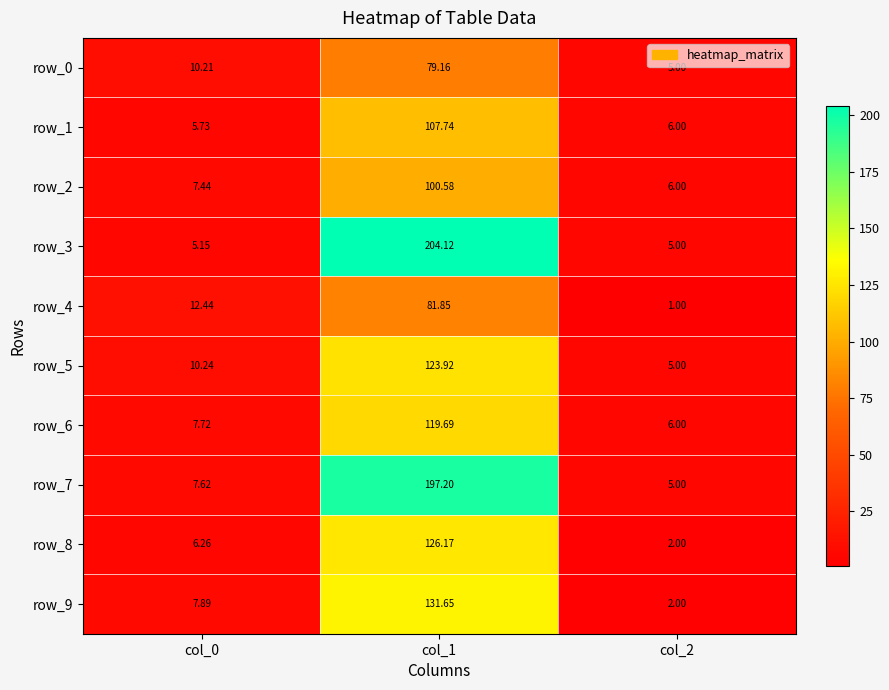

Is the value of row_5 at col_0 greater than the value of row_0 at col_1?

No